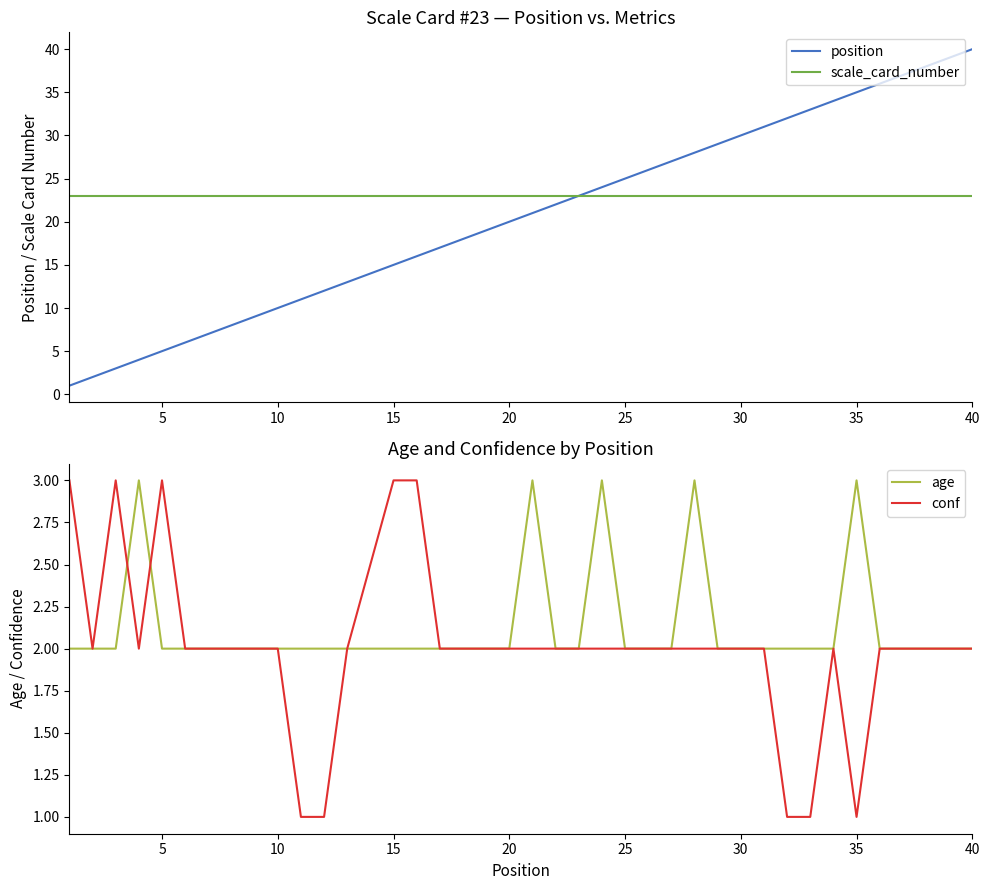

Which series has the largest total across all categories?

scale_card_number